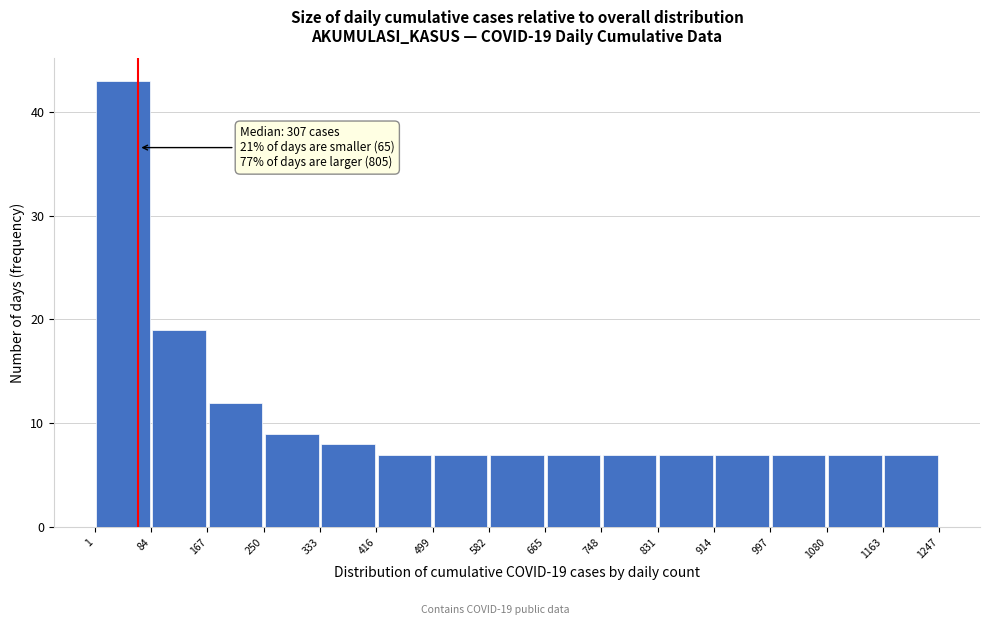

Which range on the x-axis has the tallest bar?

1 to 84